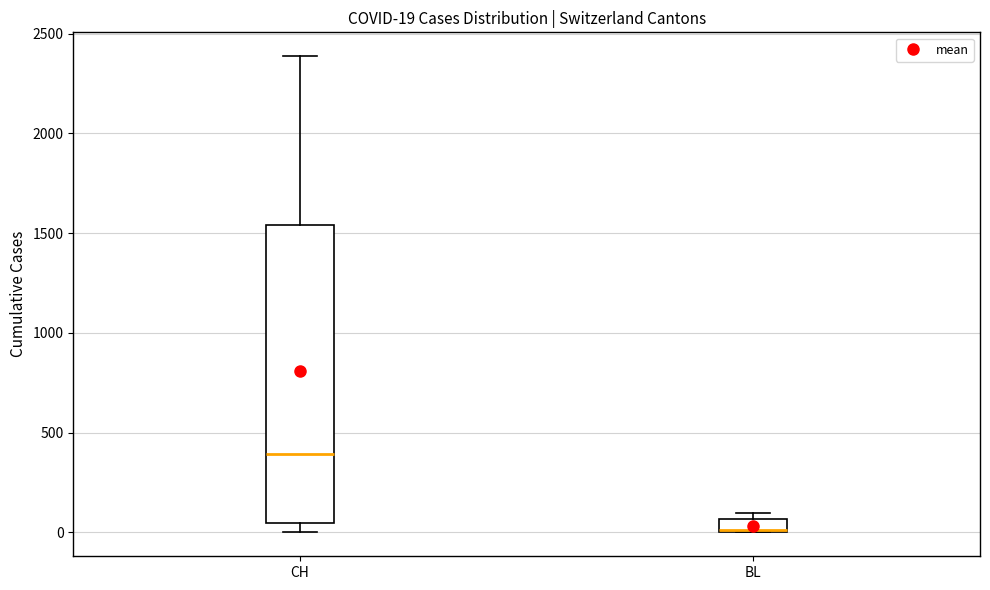

Which box is the tallest, from its lower edge to its upper edge?

CH